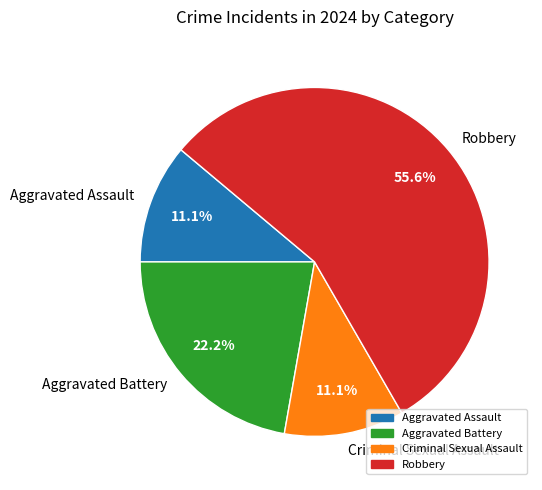

What is the largest slice in the pie chart?

Robbery